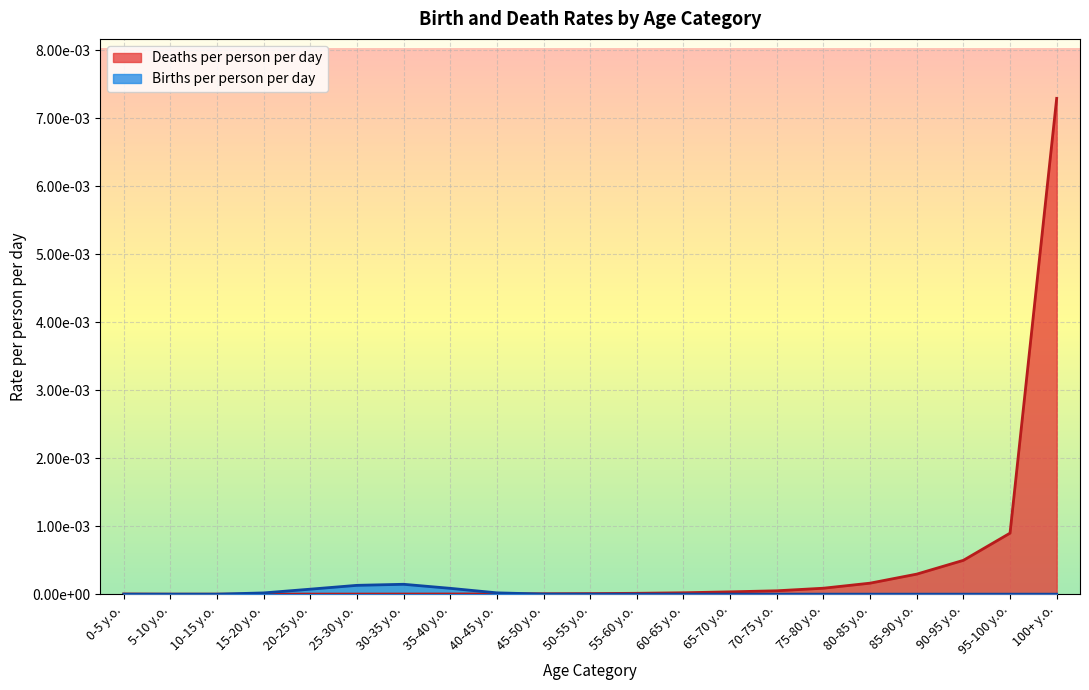

Is it true that Deaths per person per day equals 0.0 at 60-65 y.o.?

False